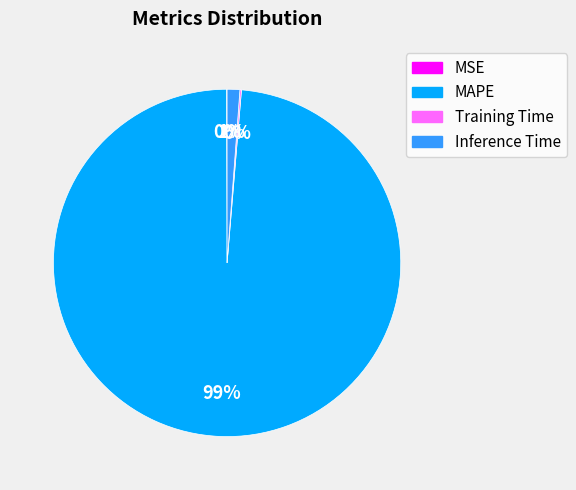

What is the largest slice in the pie chart?

MAPE